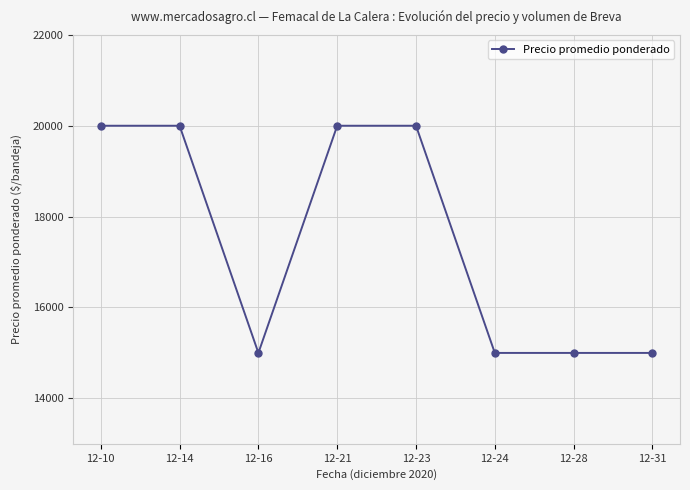

What is the difference between the second highest and second lowest values?

5000